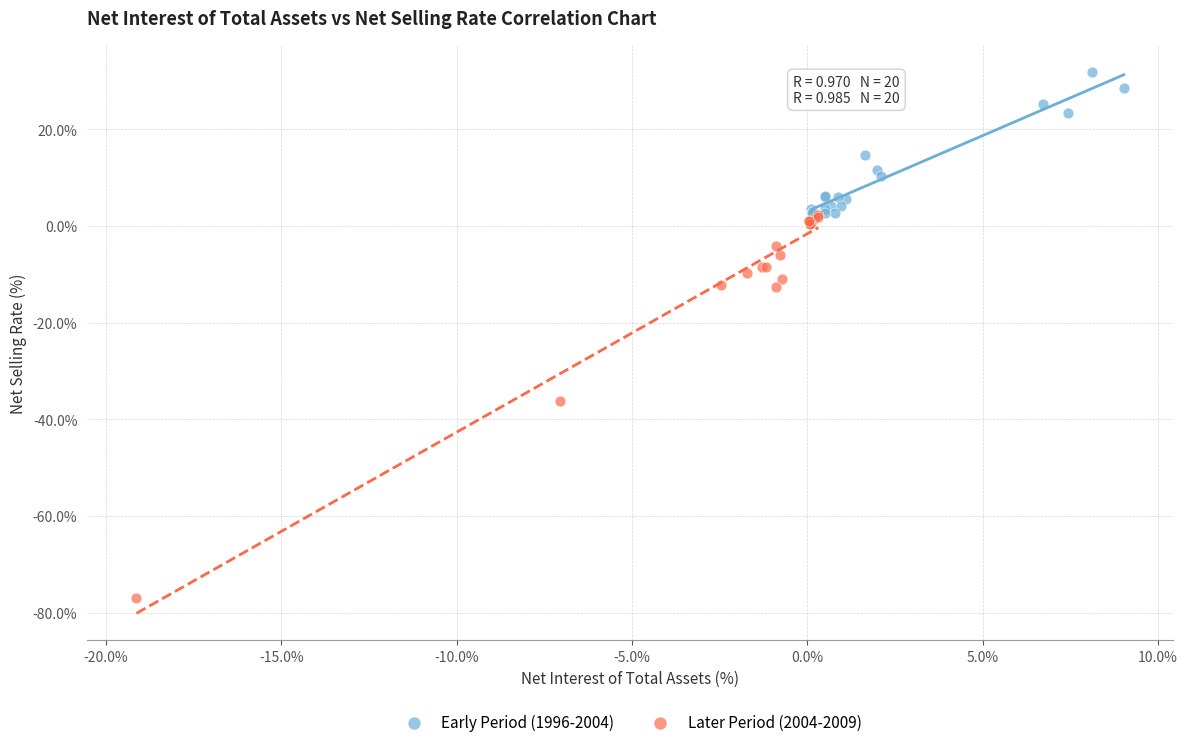

Which series reaches the minimum Y coordinate?

Later Period (2004-2009)